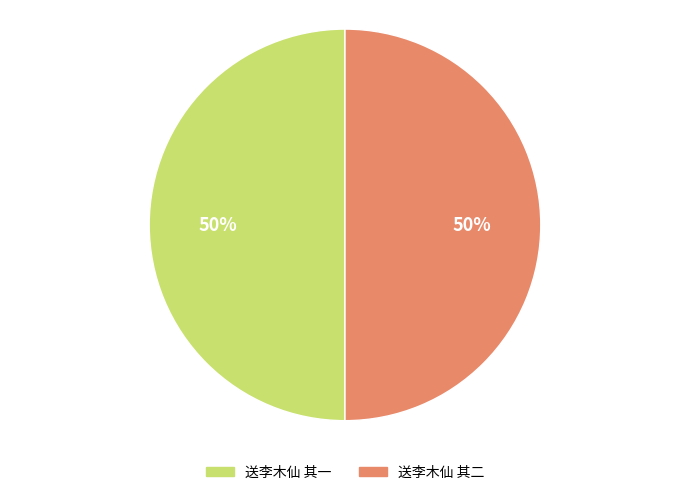

Combined, do 送李木仙 其一 and 送李木仙 其二 account for over 50%?

Yes